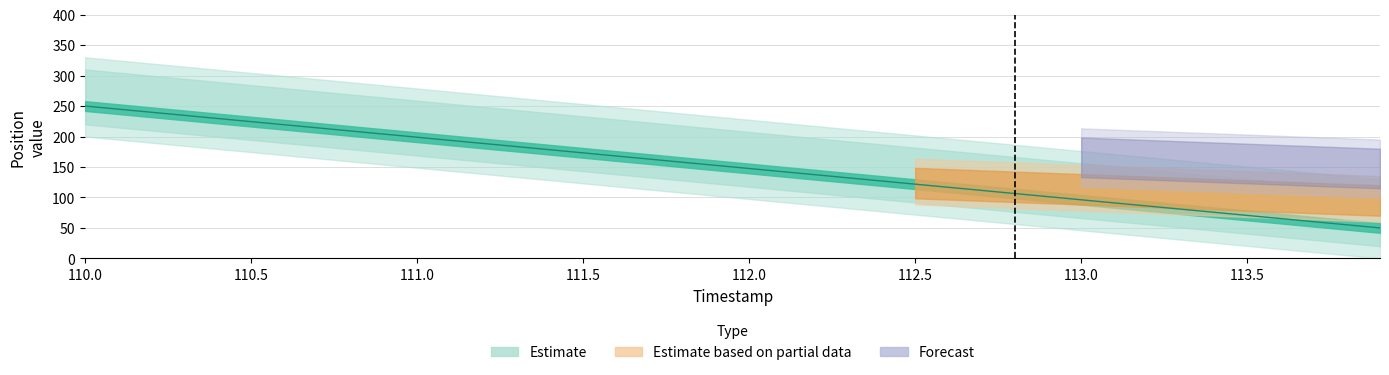

The value at 112.3 is 229.3. True or false?

False